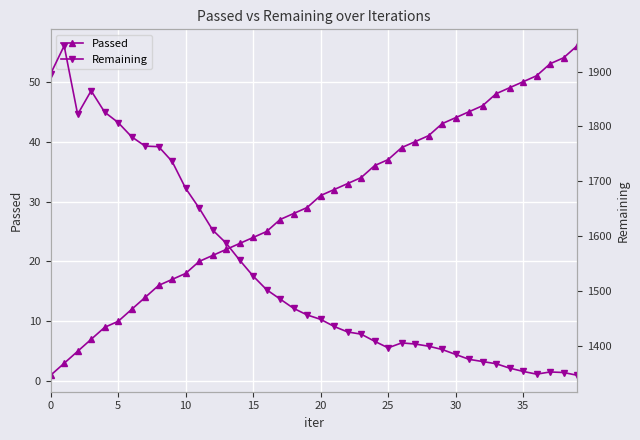

True or false: Passed has a value of 90 at 35.

False